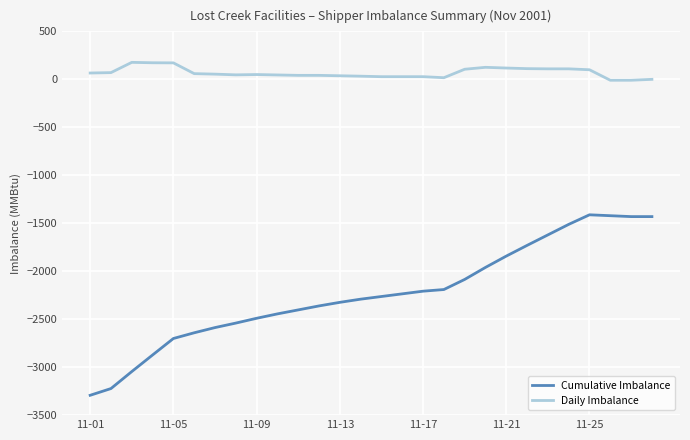

Which series has the largest range (max minus min)?

Cumulative Imbalance